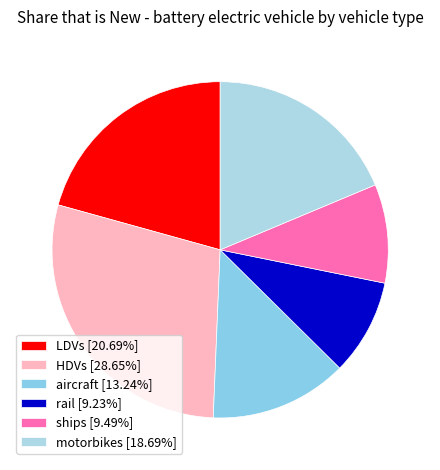

Count the number of slices in the pie.

6